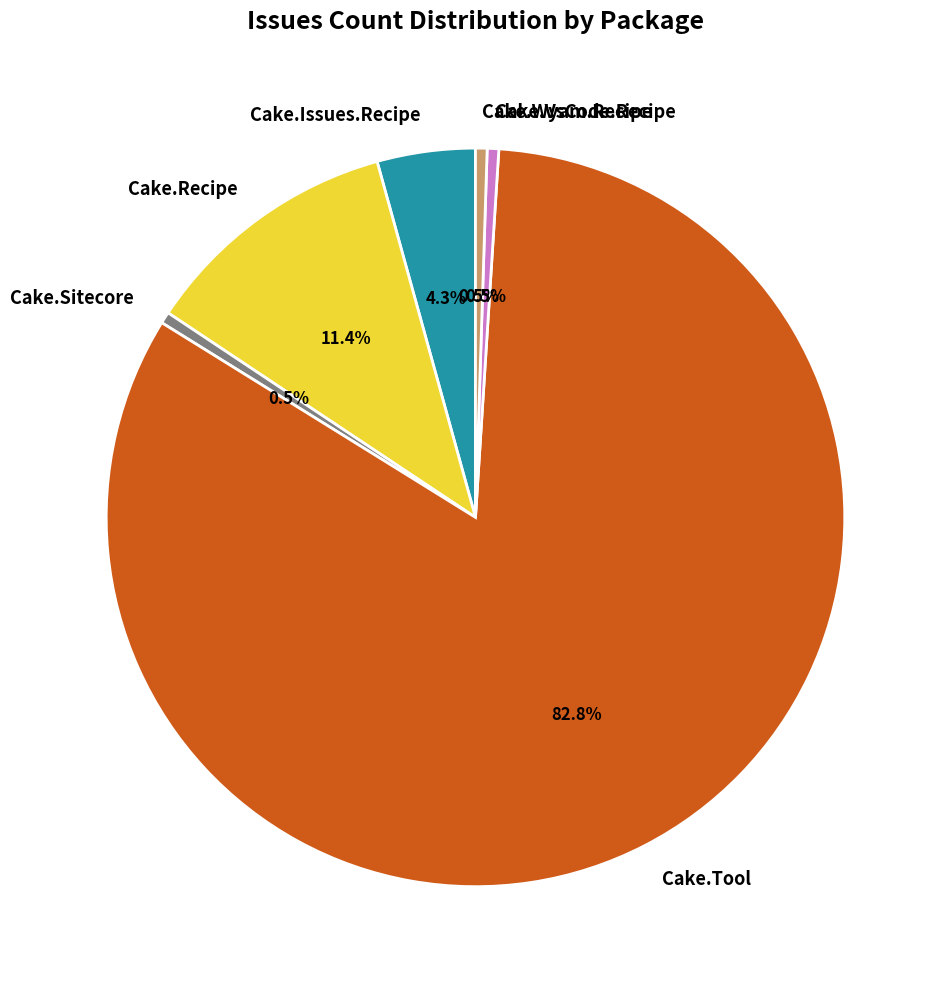

Which category has the biggest portion of the pie?

Cake.Tool